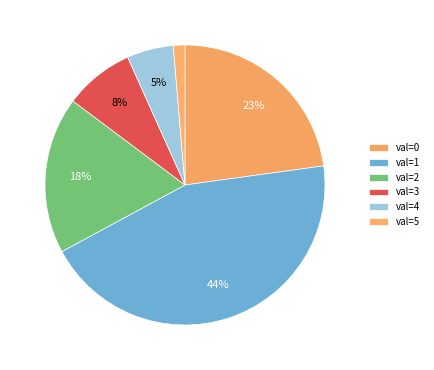

Count the number of slices in the pie.

6